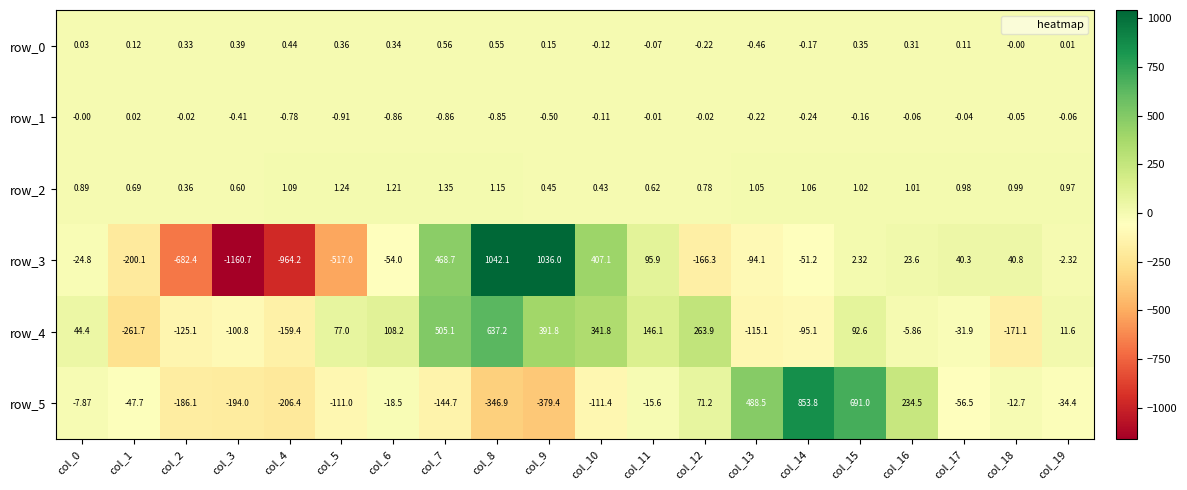

What is the difference between the row_2 values at col_19 and col_4?

0.1